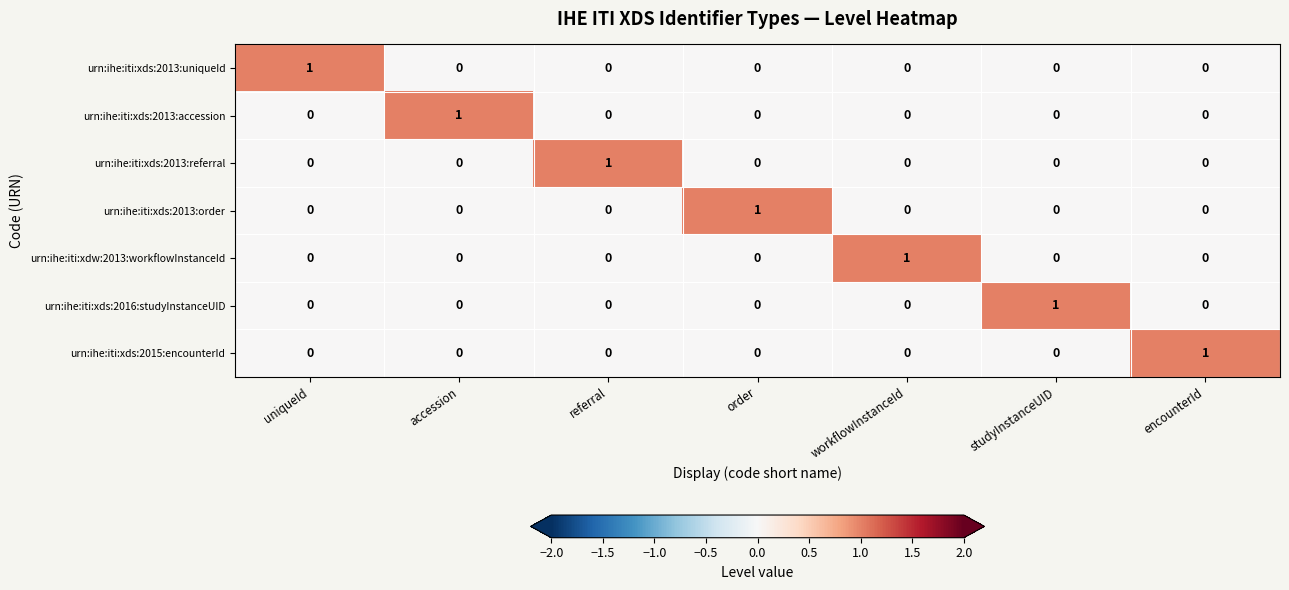

What is the total value across all series at referral?

1